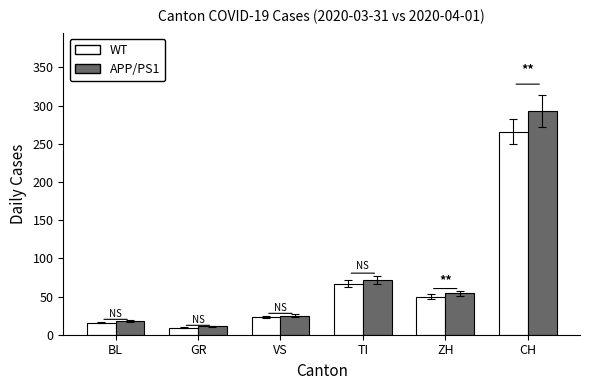

At which category is the sum across all series the highest?

CH